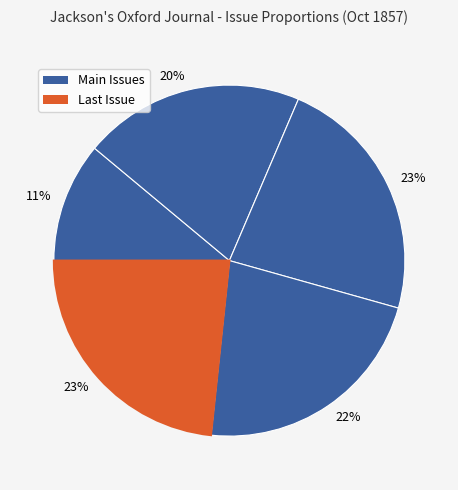

How many segments does this pie chart have?

5